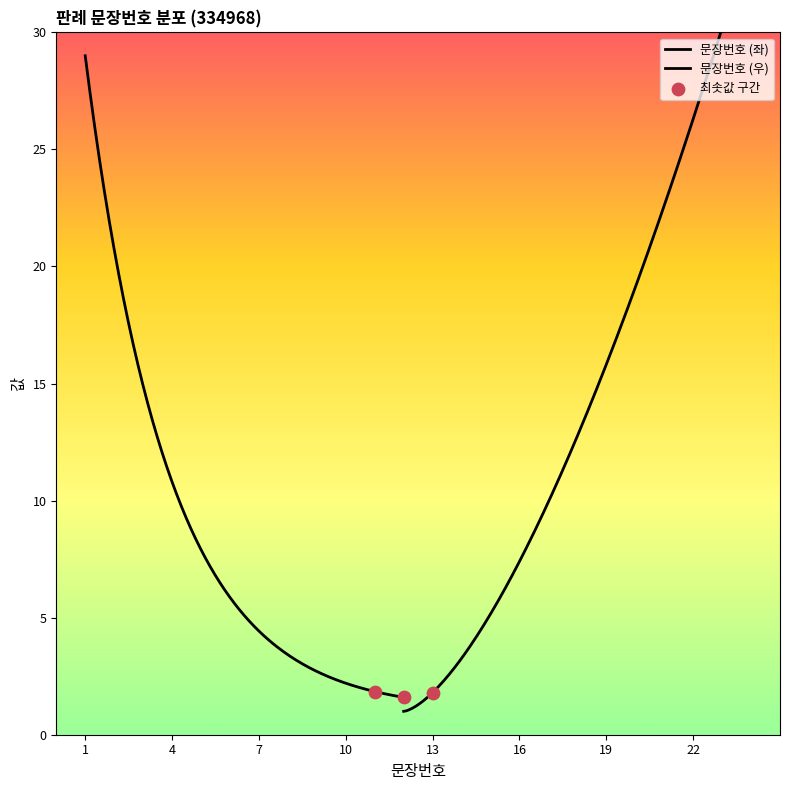

What is the change in value from 1 to 23?

+22